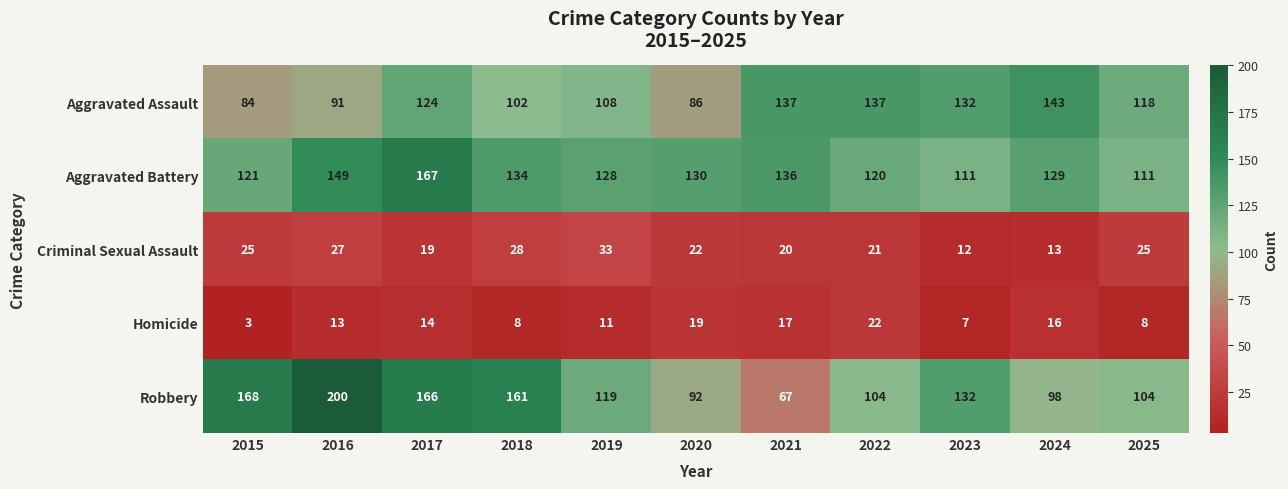

What is the maximum value shown in the chart?

200